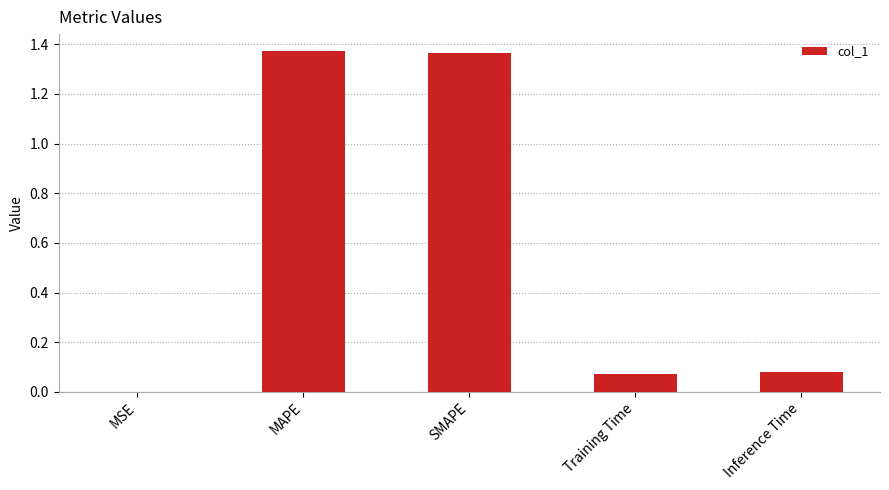

Are the bars horizontal?

No